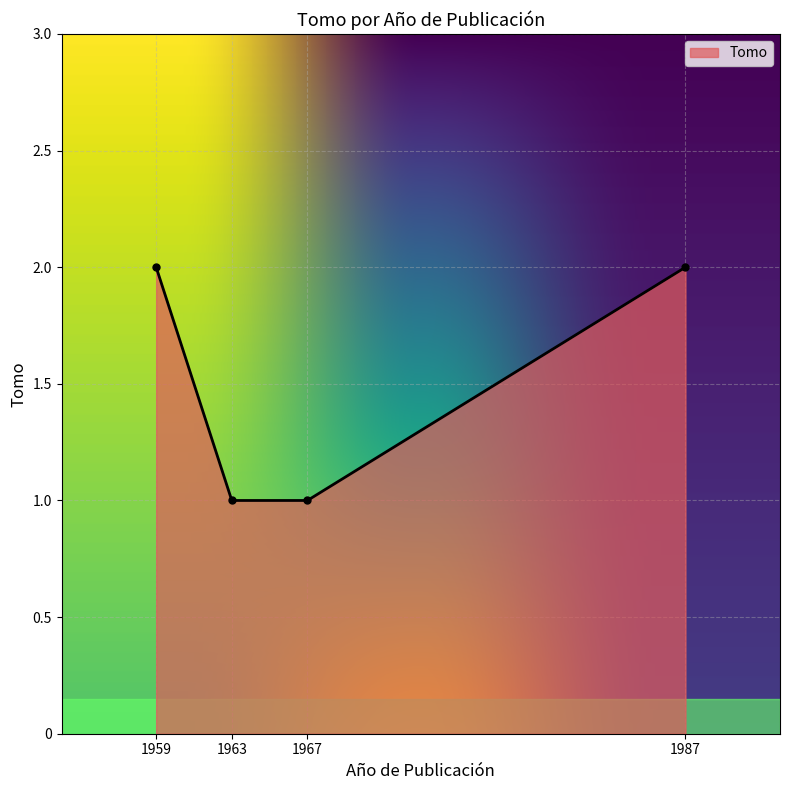

Is it true that the value at 1959 is 3?

False